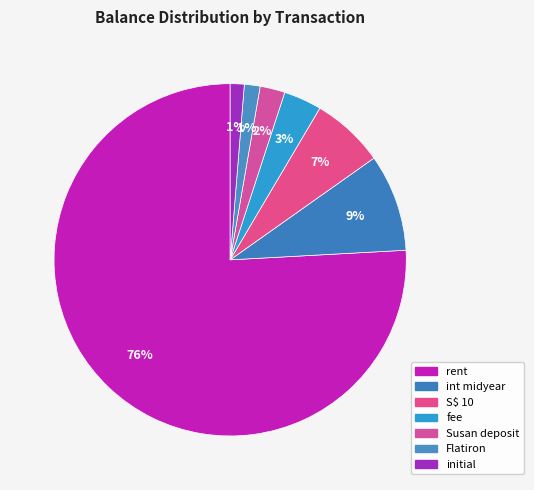

How many slices are in this pie chart?

7